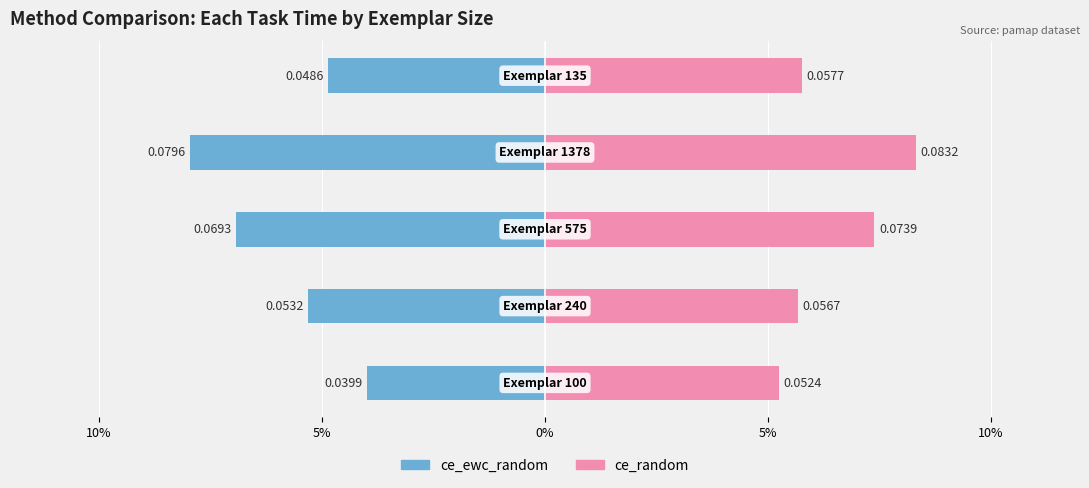

Reading right to left, transcribe all the data shown in this chart.

ce_ewc_random: 10%=-0.0	5%=-0.1	0%=-0.1	5%=-0.1	10%=-0.0
ce_random: 10%=0.1	5%=0.1	0%=0.1	5%=0.1	10%=0.1